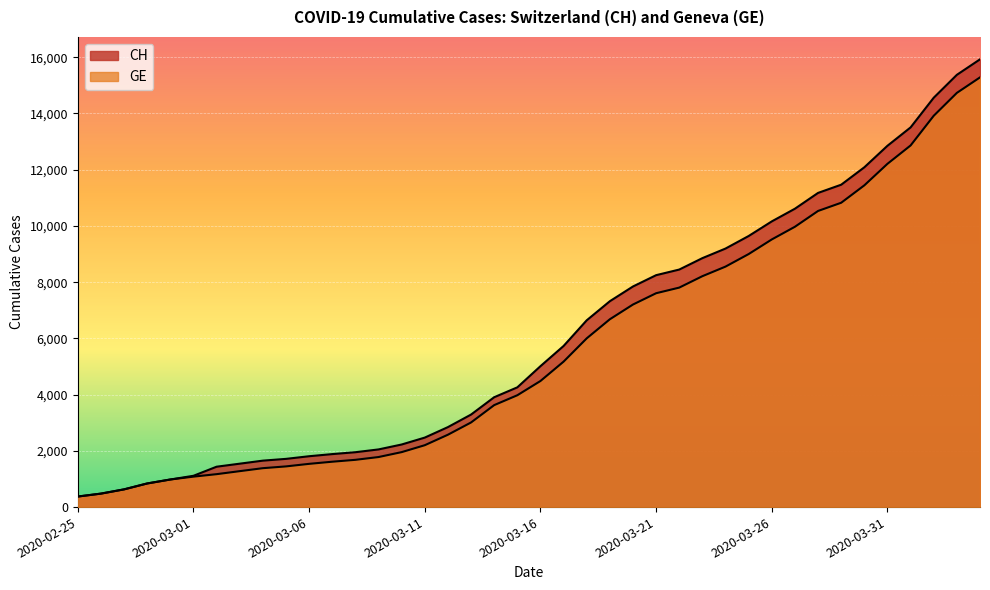

What is the difference between the highest and lowest values at 2020-03-05?

268